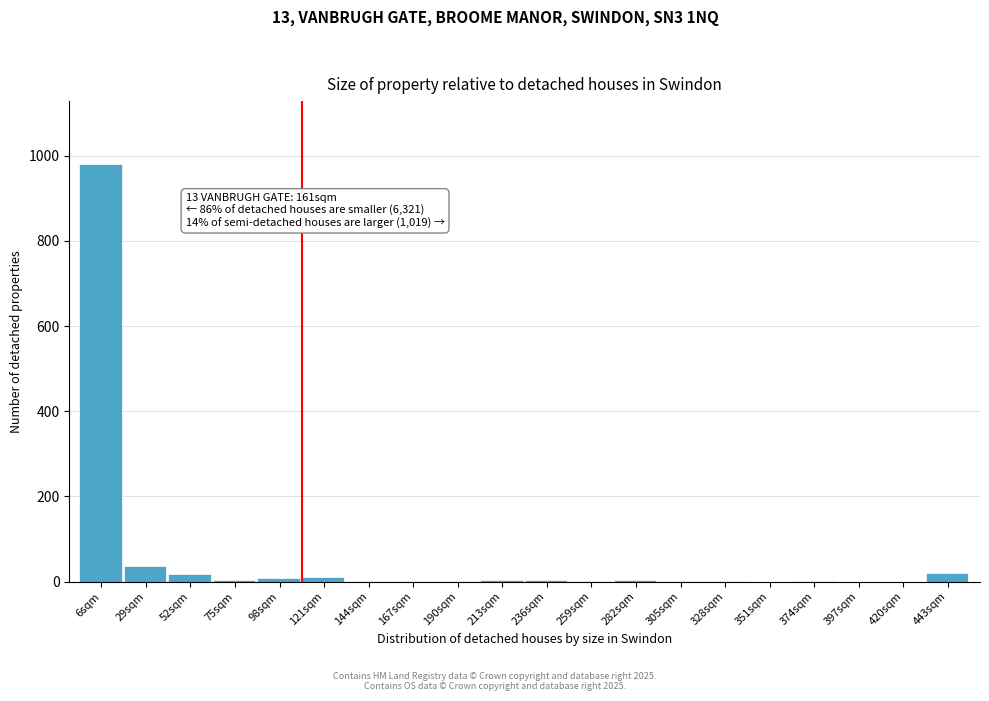

The value at 6sqm is 1726. True or false?

False